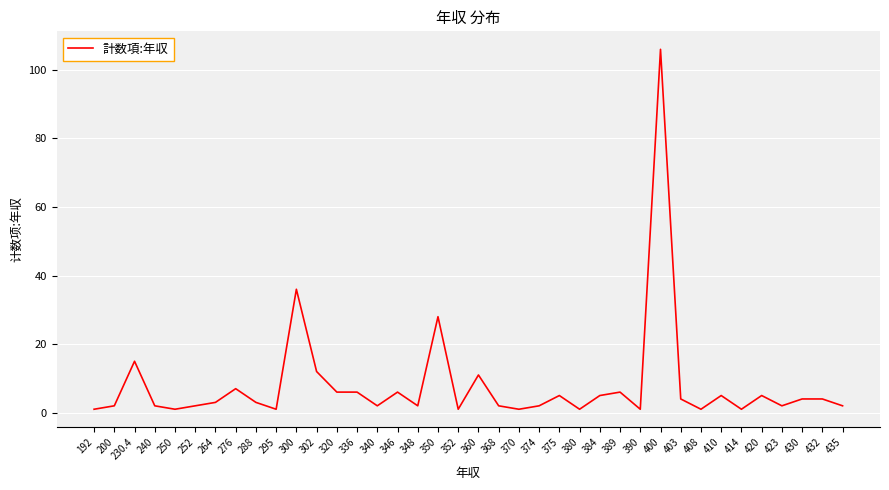

What is the difference between the maximum and minimum values?

105